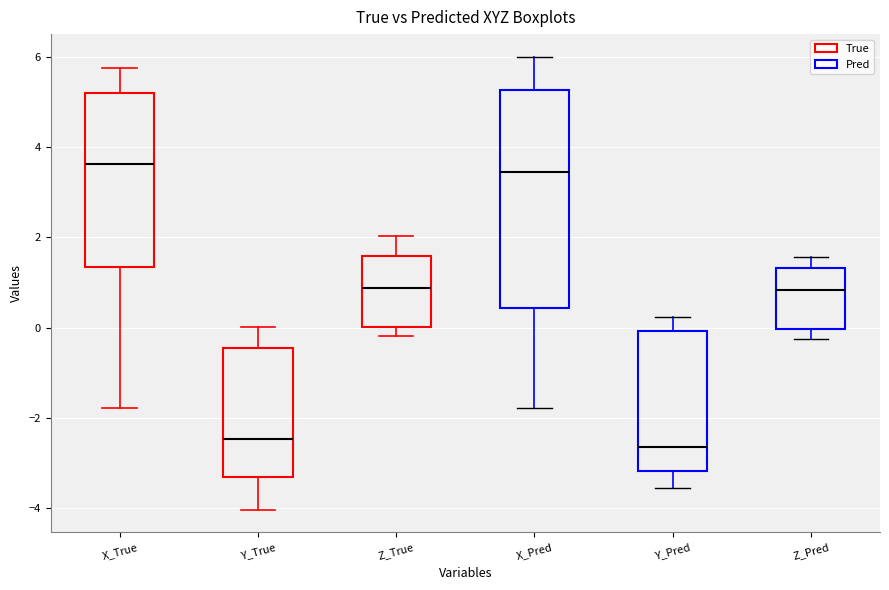

Reading left to right, read every box against the y-axis: the position of its median line, the range the box covers, and the ends of its whiskers. The values are not printed on the chart, so give them approximately, as read against the axis.

X_True: median 3.6, box 1.4 to 5.2, whiskers -1.8 to 5.8
Y_True: median -2.4, box -3.4 to -0.4, whiskers -4.0 to 0.0
Z_True: median 0.8, box 0.0 to 1.6, whiskers -0.2 to 2.0
X_Pred: median 3.4, box 0.4 to 5.2, whiskers -1.8 to 6.0
Y_Pred: median -2.6, box -3.2 to 0.0, whiskers -3.6 to 0.2
Z_Pred: median 0.8, box 0.0 to 1.4, whiskers -0.2 to 1.6